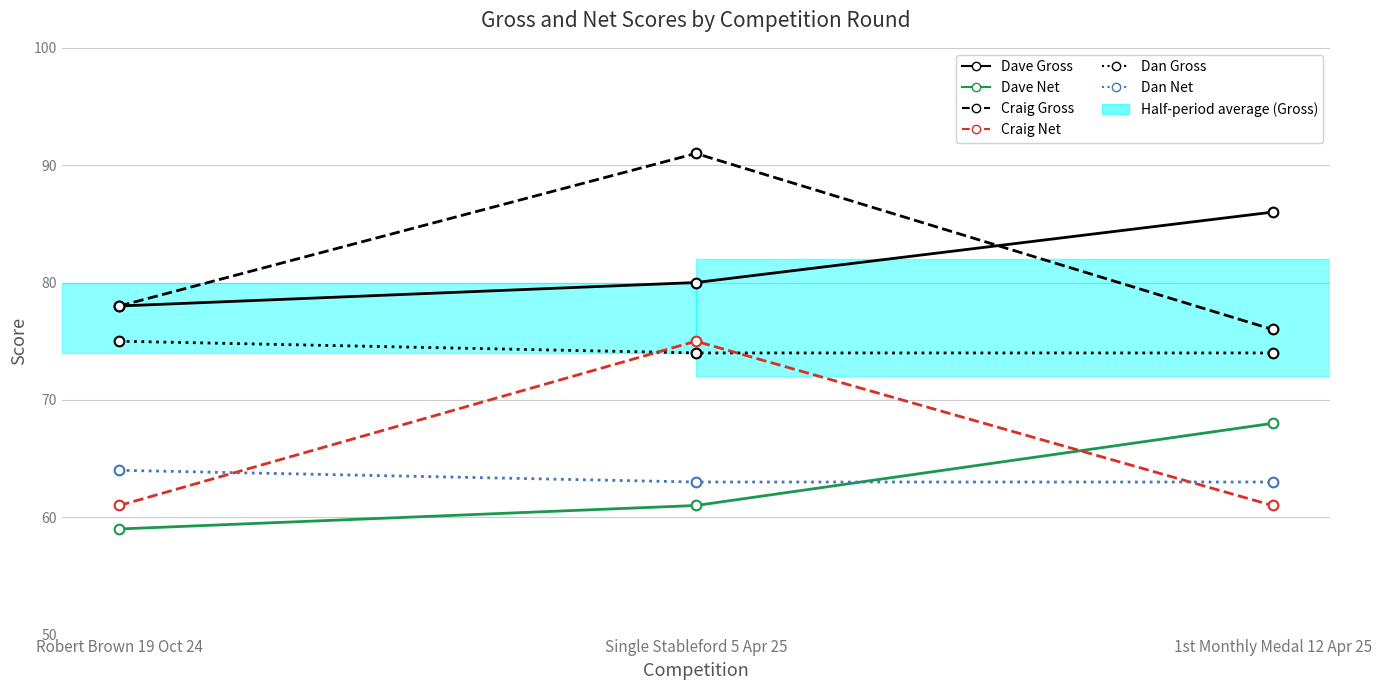

Reading right to left, what are all the values shown in this chart?

Dave Gross: 86	80	78
Craig Gross: 76	91	78
Dan Gross: 74	74	75
Dave Net: 68	61	59
Craig Net: 61	75	61
Dan Net: 63	63	64